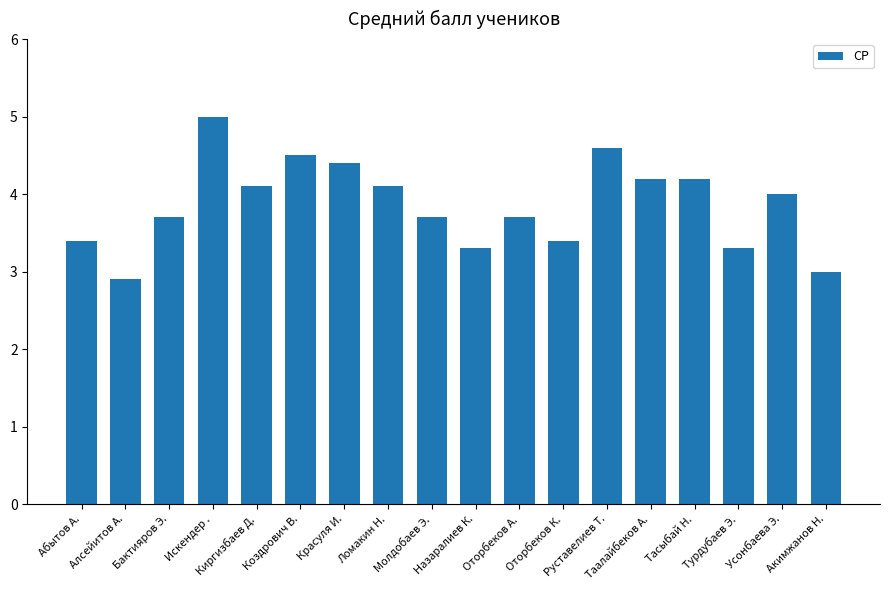

What value does the data have at Назаралиев К.?

3.3